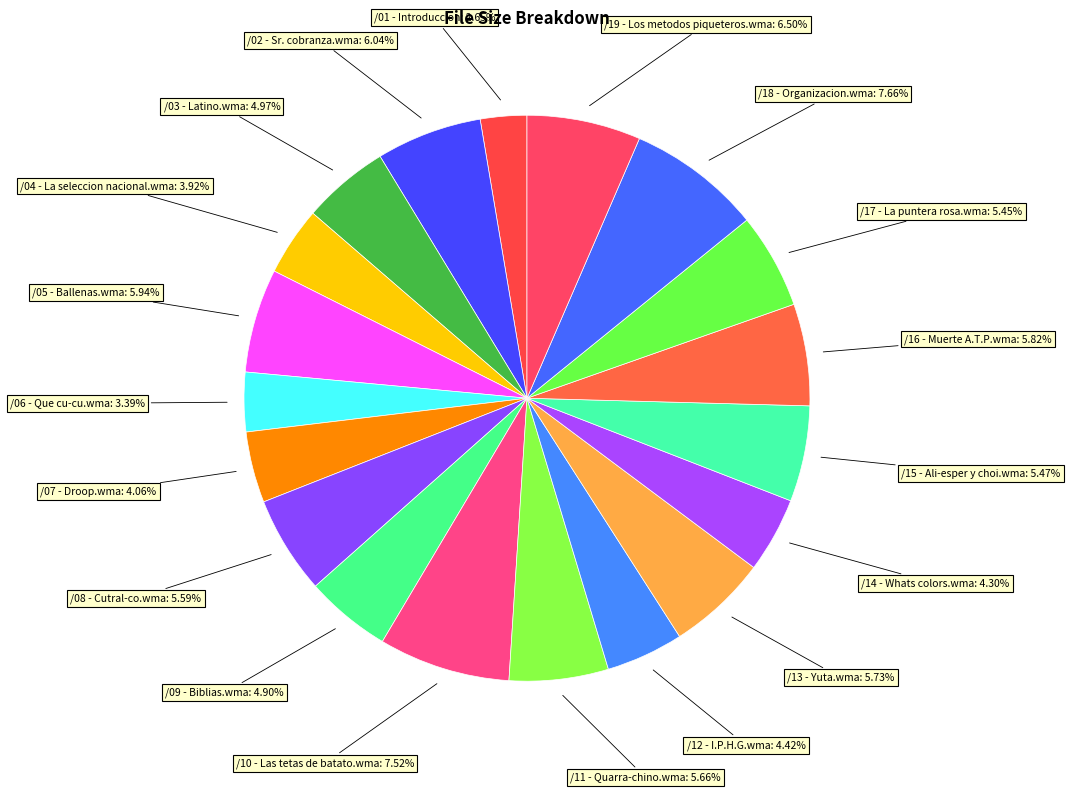

Rank the categories by value from highest to lowest.

/18 - Organizacion.wma, /10 - Las tetas de batato.wma, /19 - Los metodos piqueteros.wma, /02 - Sr. cobranza.wma, /05 - Ballenas.wma, /16 - Muerte A.T.P.wma, /13 - Yuta.wma, /11 - Quarra-chino.wma, /08 - Cutral-co.wma, /15 - Ali-esper y choi.wma, /17 - La puntera rosa.wma, /03 - Latino.wma, /09 - Biblias.wma, /12 - I.P.H.G.wma, /14 - Whats colors.wma, /07 - Droop.wma, /04 - La seleccion nacional.wma, /06 - Que cu-cu.wma, /01 - Introduccion